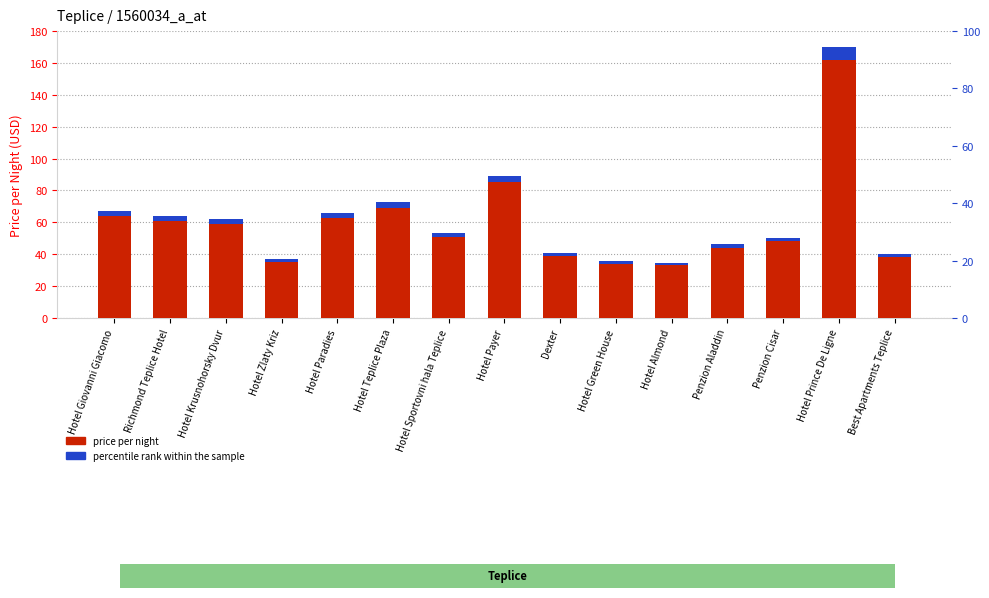

The value of percentile rank within sample at Best Apartments Teplice is 1.9. True or false?

True